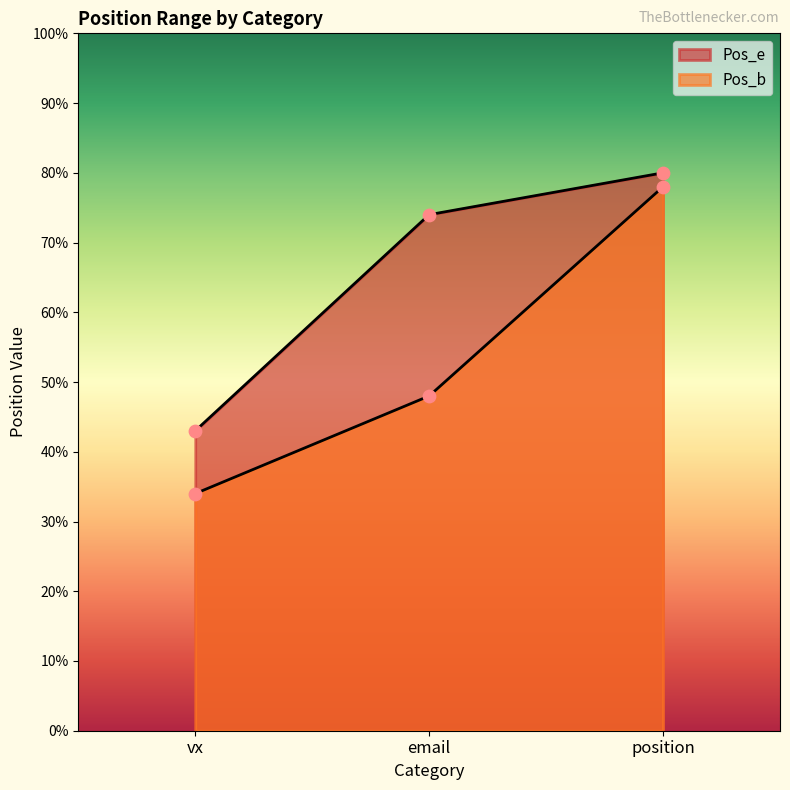

Which series reaches the minimum Y coordinate?

Pos_b